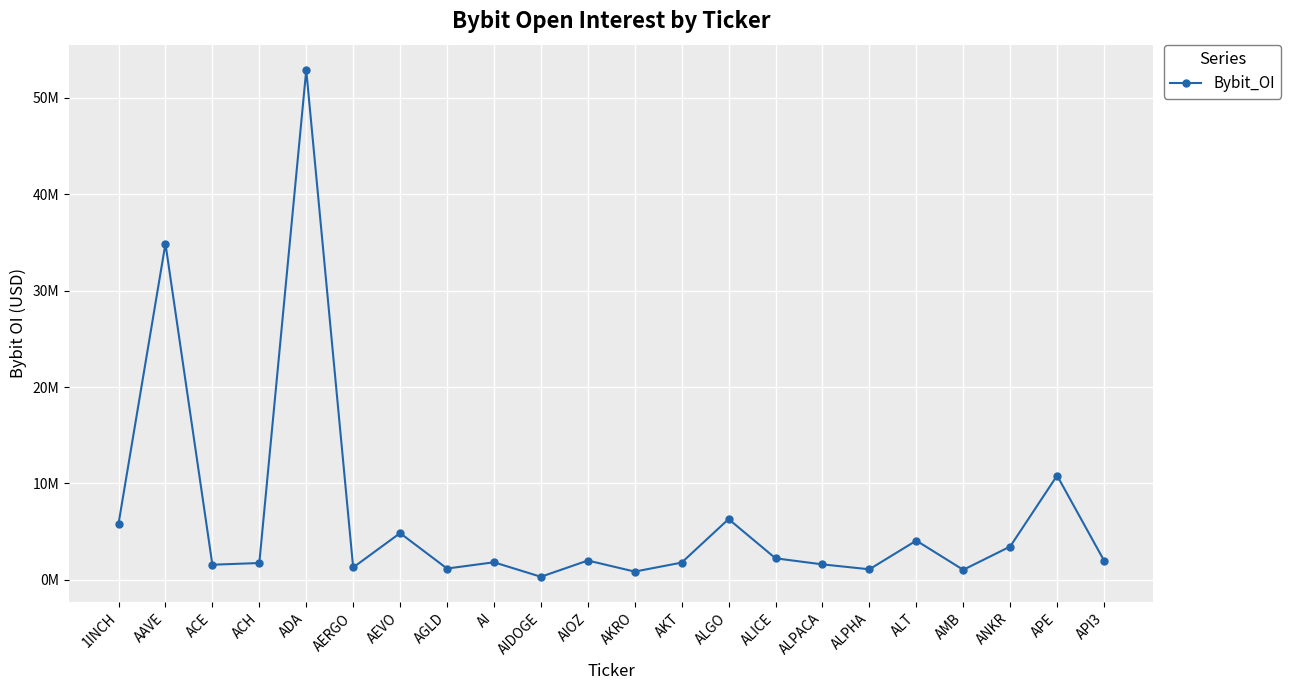

Does the chart display data point markers on the line(s)?

Yes